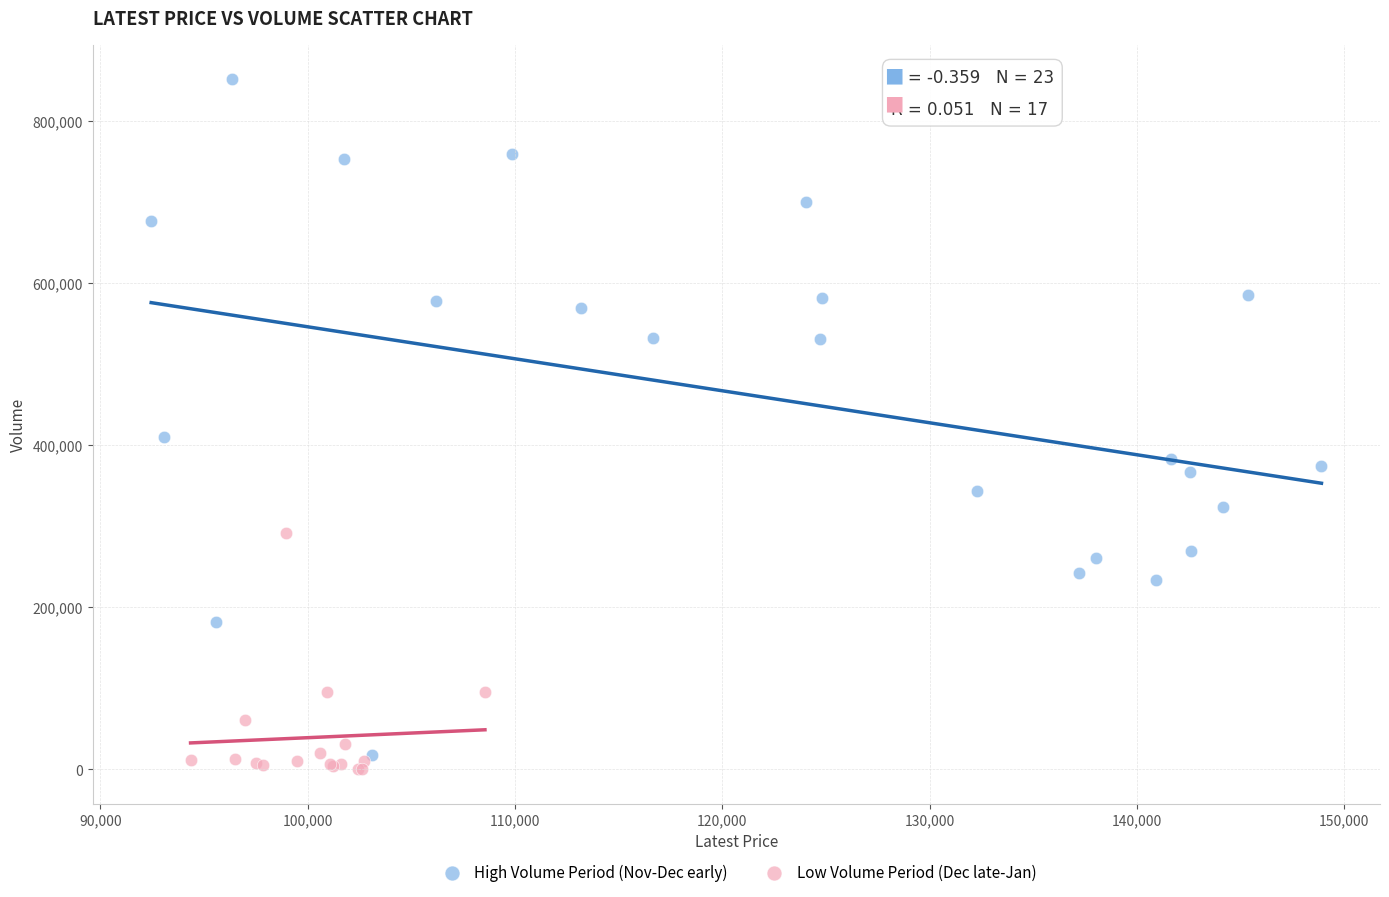

Which series has the largest Y range (max minus min)?

High Volume Period (Nov-Dec early)